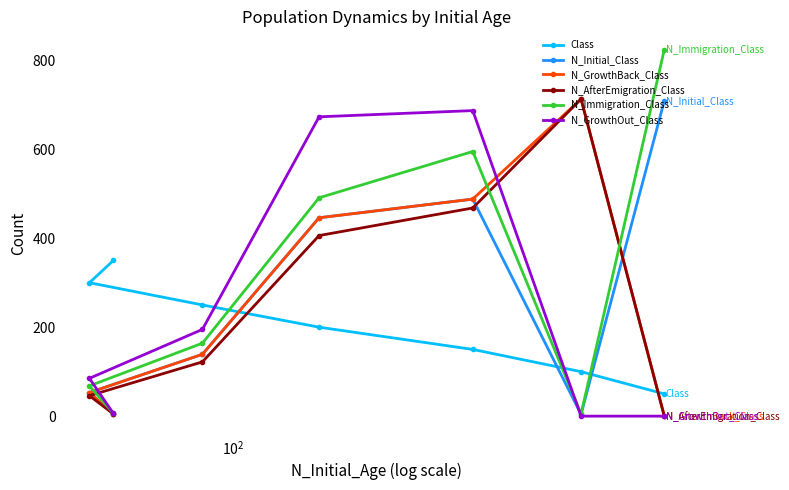

What is the greatest value displayed?

824